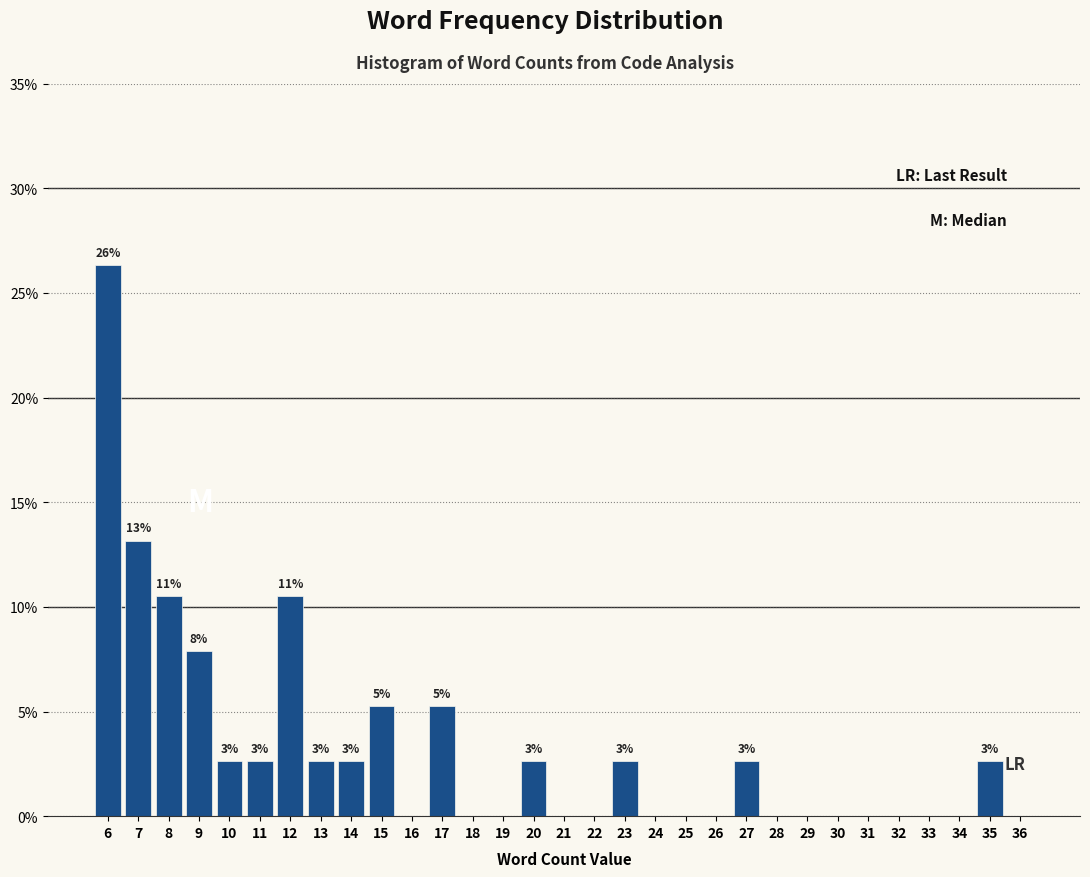

Over which range of the x-axis is the bar tallest?

5.5 to 6.5